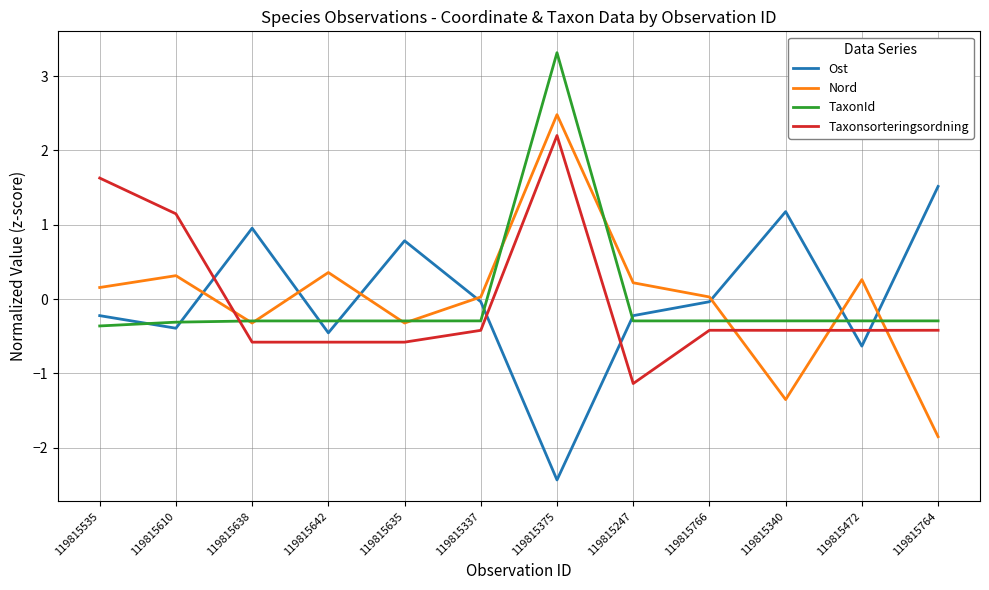

How many intersections are there between Nord and Taxonsorteringsordning?

4